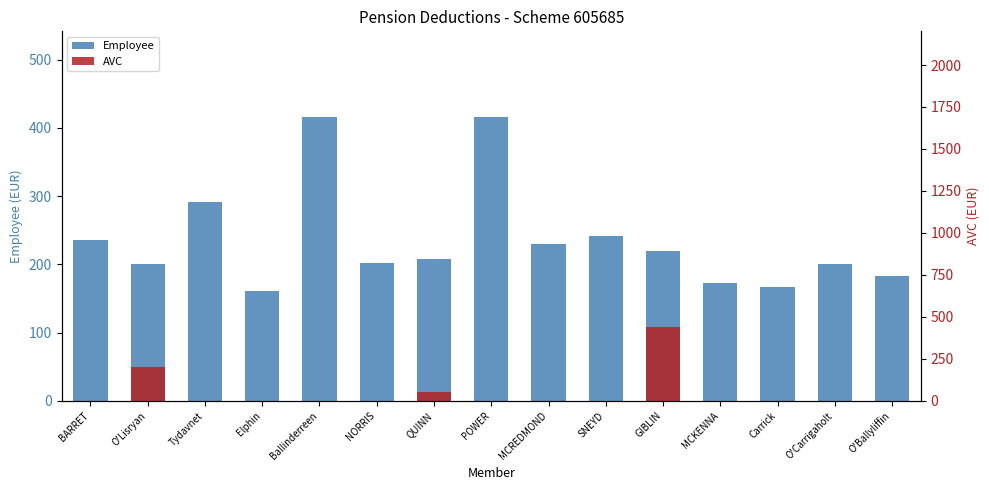

What are all the series names shown in the legend?

Employee, AVC